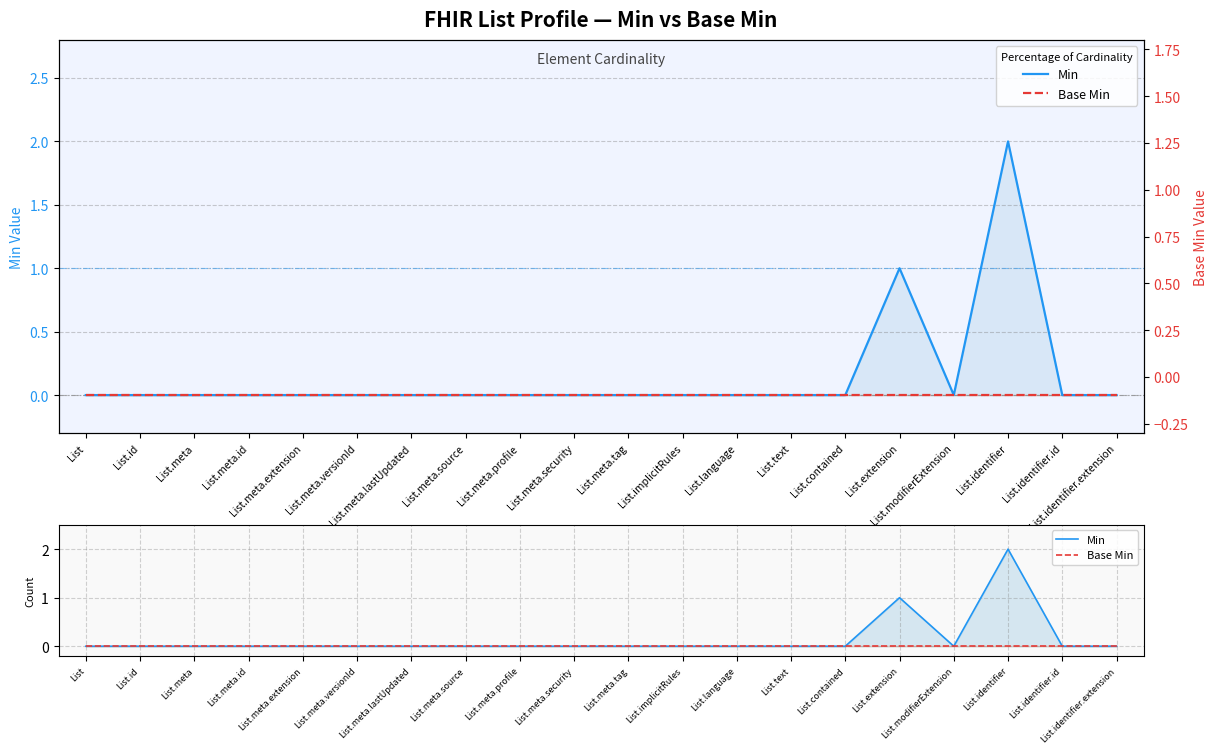

What is the label of the 1st point from the right?

List.identifier.extension